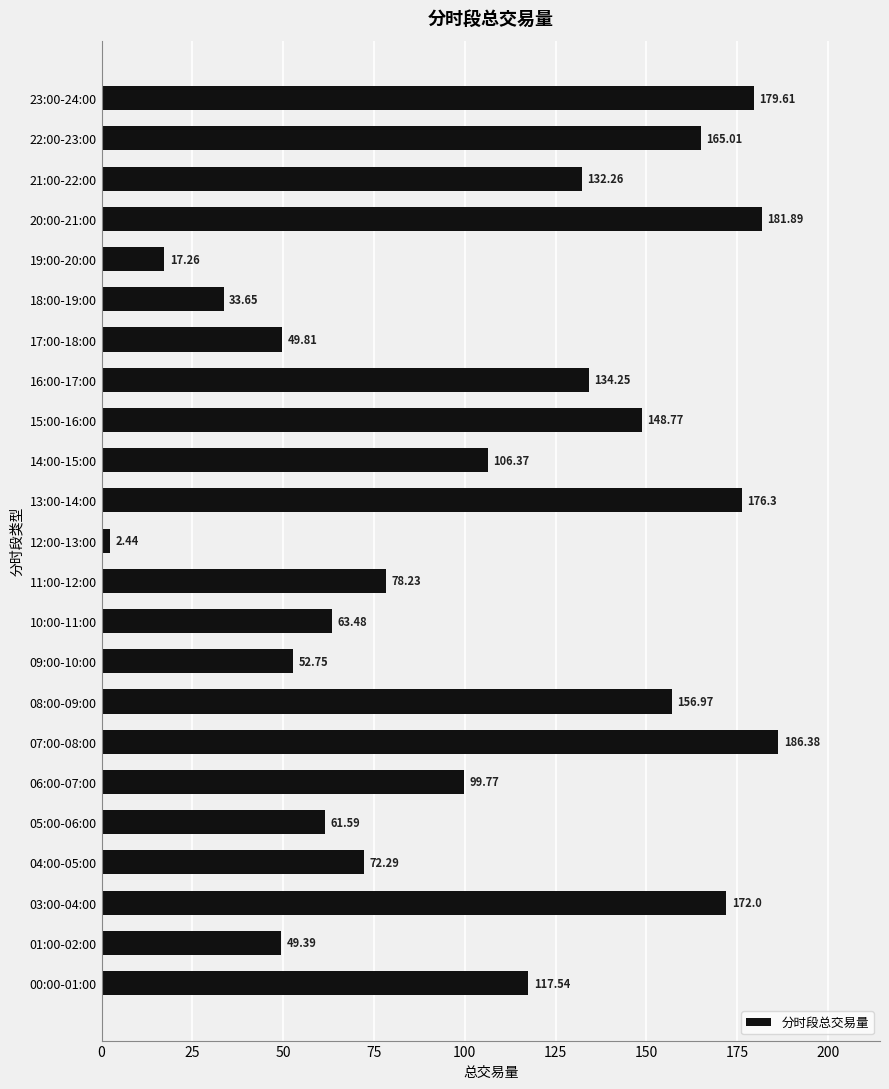

Rank the categories by value from lowest to highest.

12:00-13:00, 19:00-20:00, 18:00-19:00, 01:00-02:00, 17:00-18:00, 09:00-10:00, 05:00-06:00, 10:00-11:00, 04:00-05:00, 11:00-12:00, 06:00-07:00, 14:00-15:00, 00:00-01:00, 21:00-22:00, 16:00-17:00, 15:00-16:00, 08:00-09:00, 22:00-23:00, 03:00-04:00, 13:00-14:00, 23:00-24:00, 20:00-21:00, 07:00-08:00